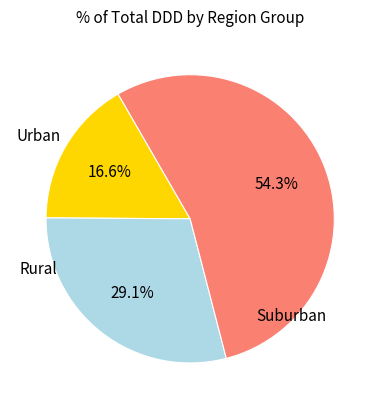

Does any single category account for the majority?

Yes